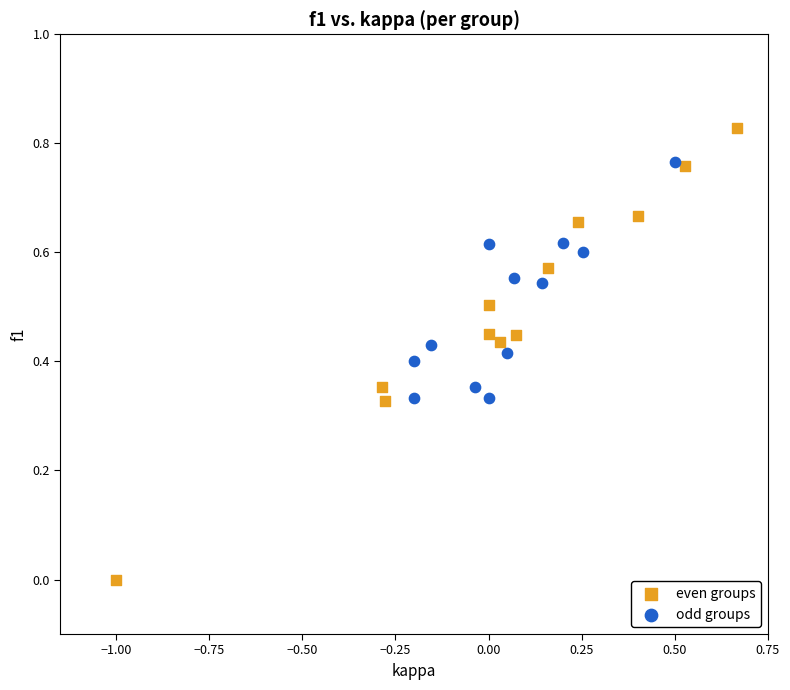

Which series contains the lowest Y value?

even groups